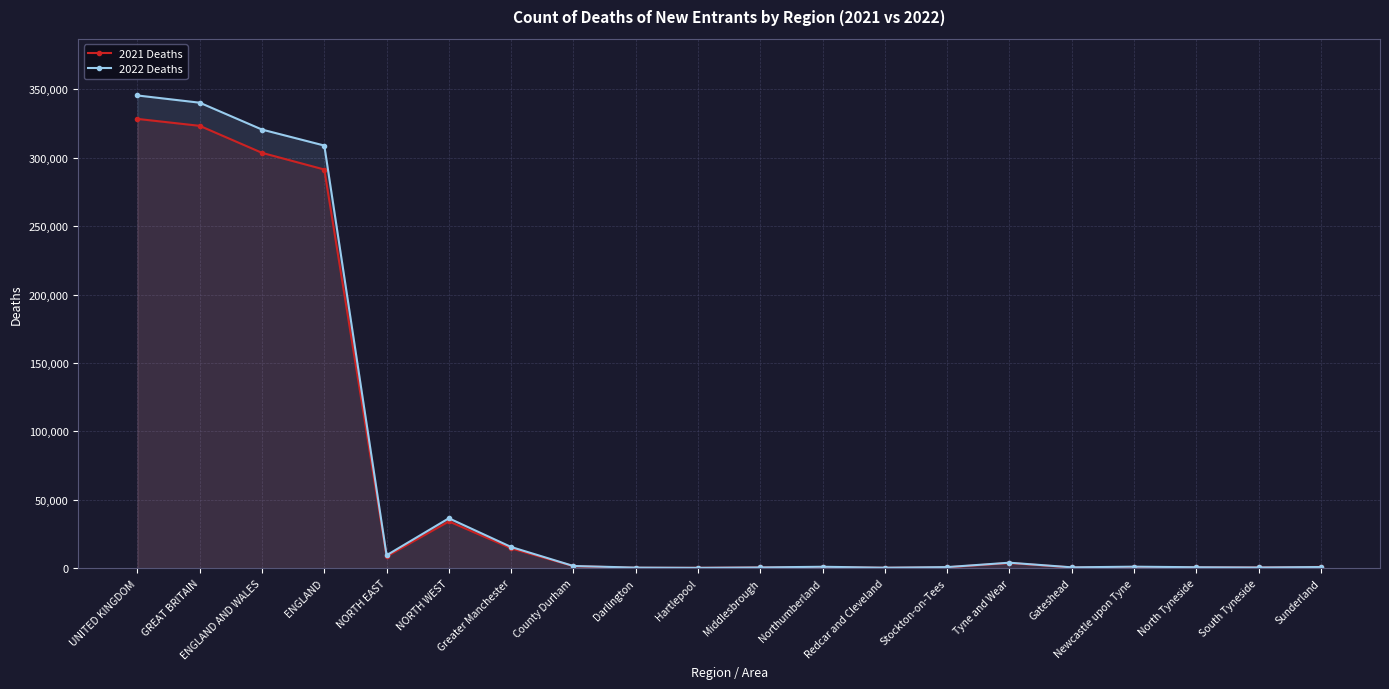

What is the difference between the maximum and minimum values in the 2022 Deaths series?

345175